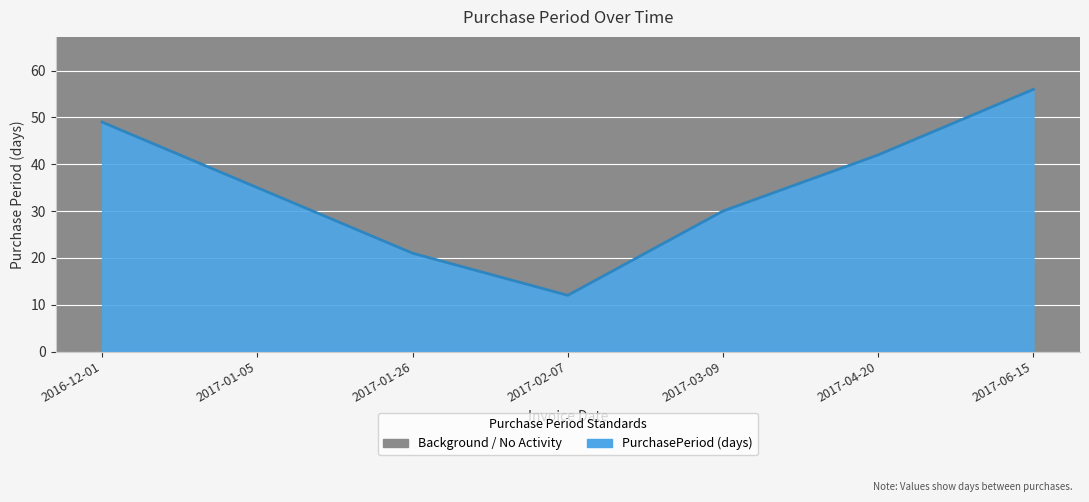

Rank the categories by value from highest to lowest.

2017-06-15, 2016-12-01, 2017-04-20, 2017-01-05, 2017-03-09, 2017-01-26, 2017-02-07